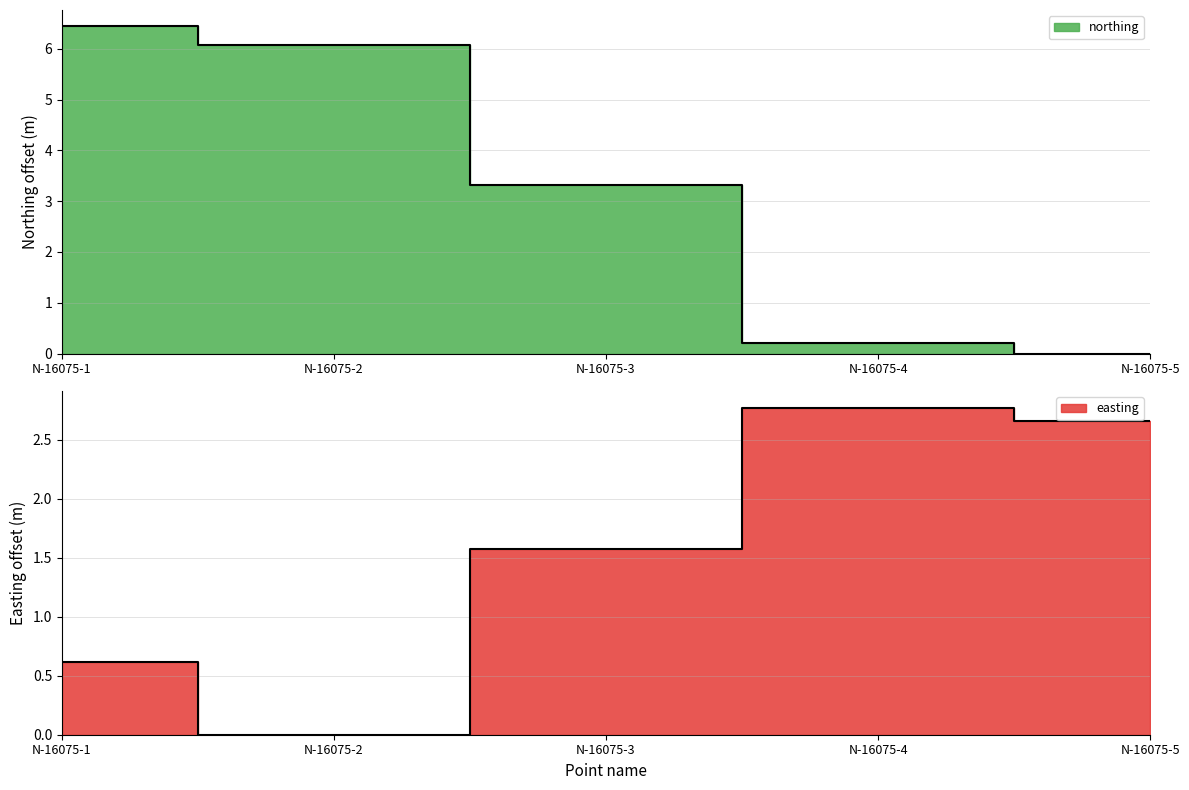

What is the approximate value of northing at N-16075-1?

6.4